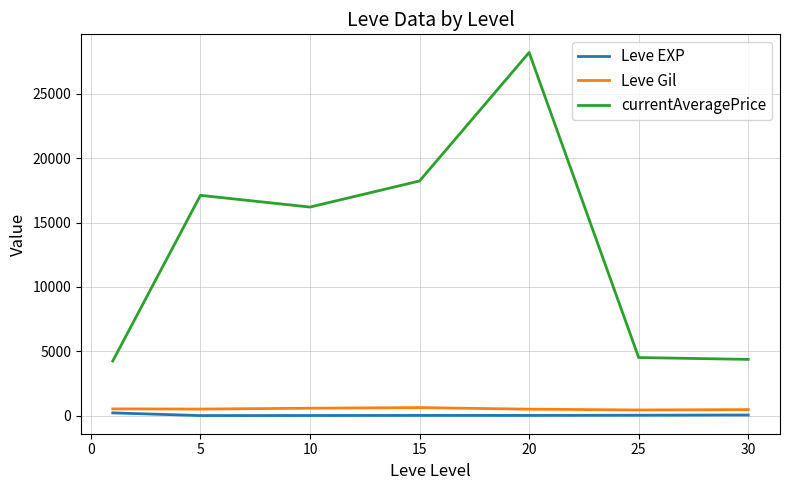

True or false: Leve EXP and currentAveragePrice cross at least once.

False